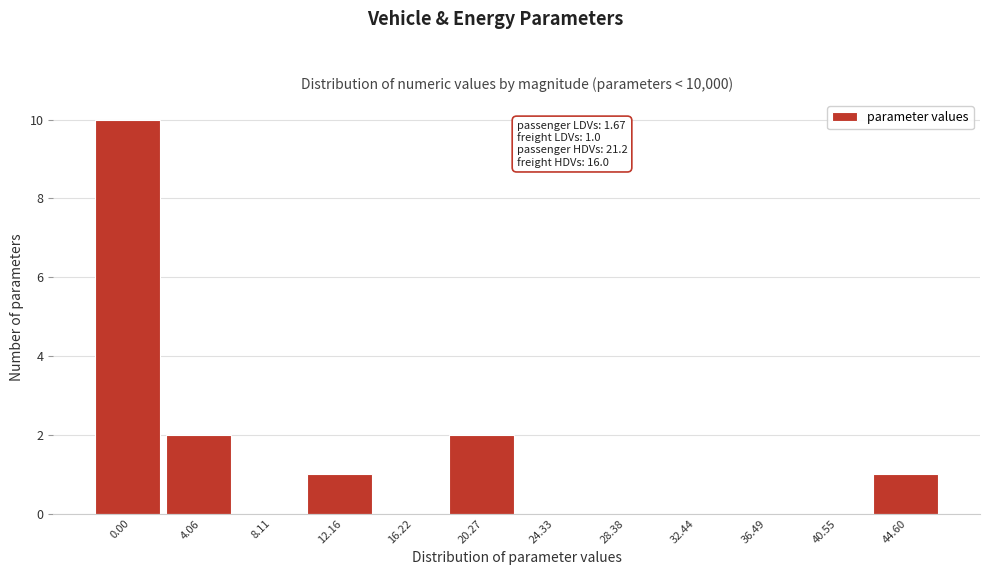

Reading left to right, extract all data points from this chart.

0.00=10	4.06=2	8.11=0	12.16=1	16.22=0	20.27=2	24.33=0	28.38=0	32.44=0	36.49=0	40.55=0	44.60=1